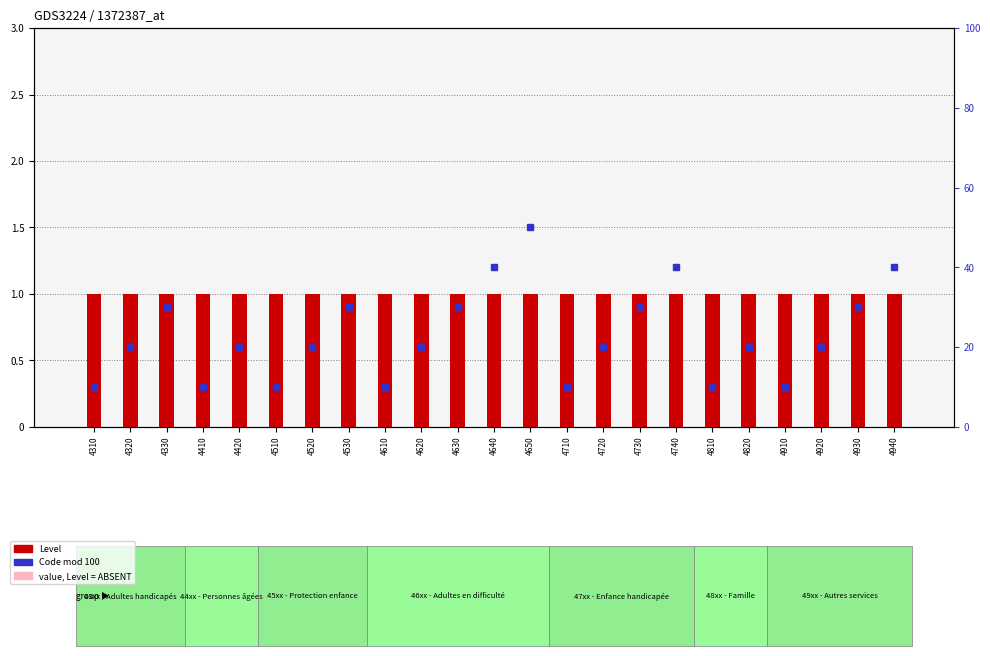

Rank the categories by Code mod 100 value from highest to lowest.

4650, 4640, 4740, 4940, 4330, 4530, 4630, 4730, 4930, 4320, 4420, 4520, 4620, 4720, 4820, 4920, 4310, 4410, 4510, 4610, 4710, 4810, 4910